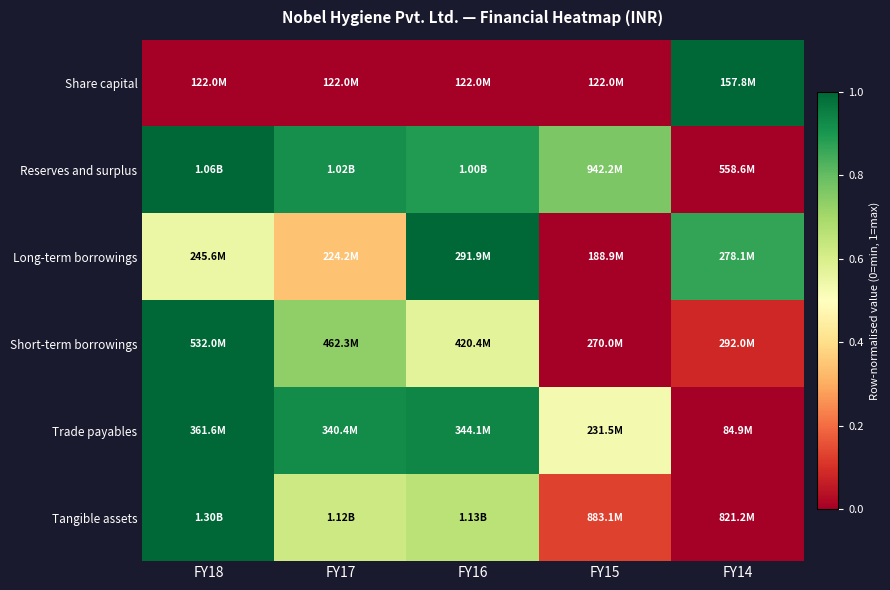

How many data points does each series have?

5